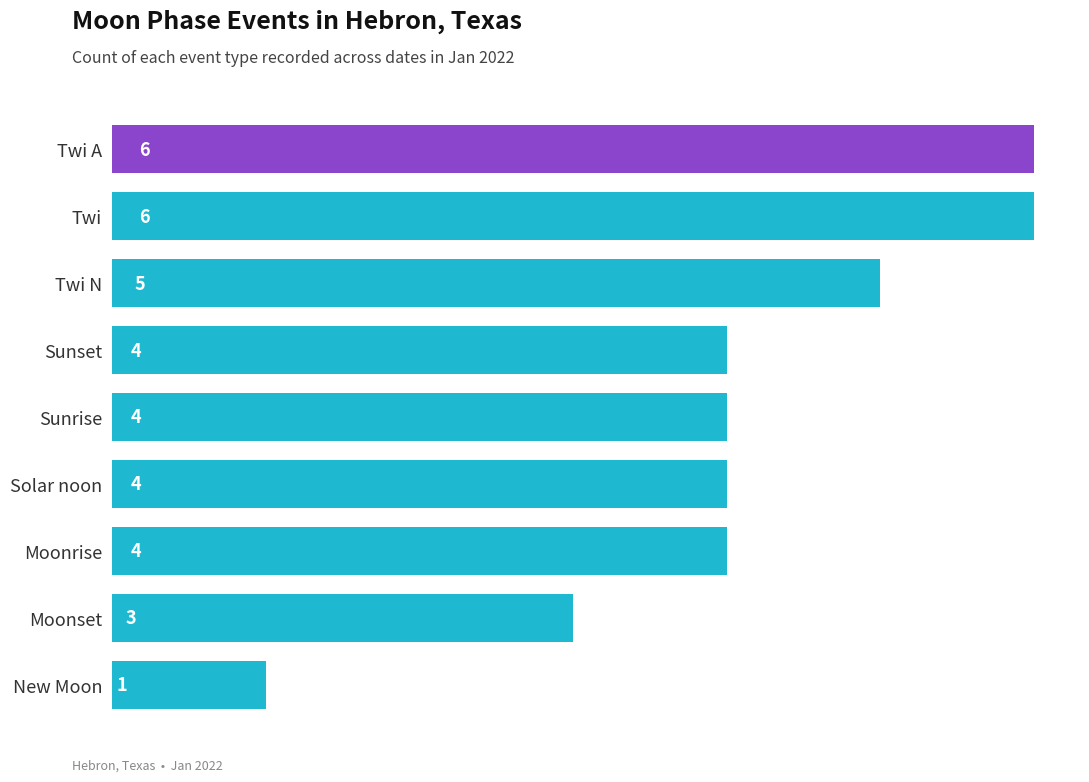

At which label is the value closest to 3?

Moonset